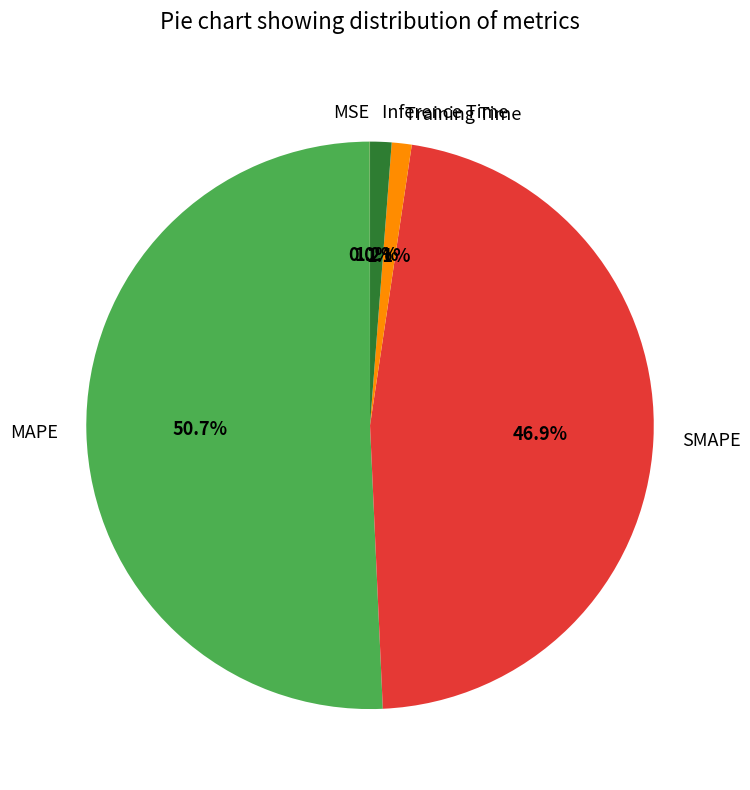

To the nearest percent, what is the average slice percentage?

20%